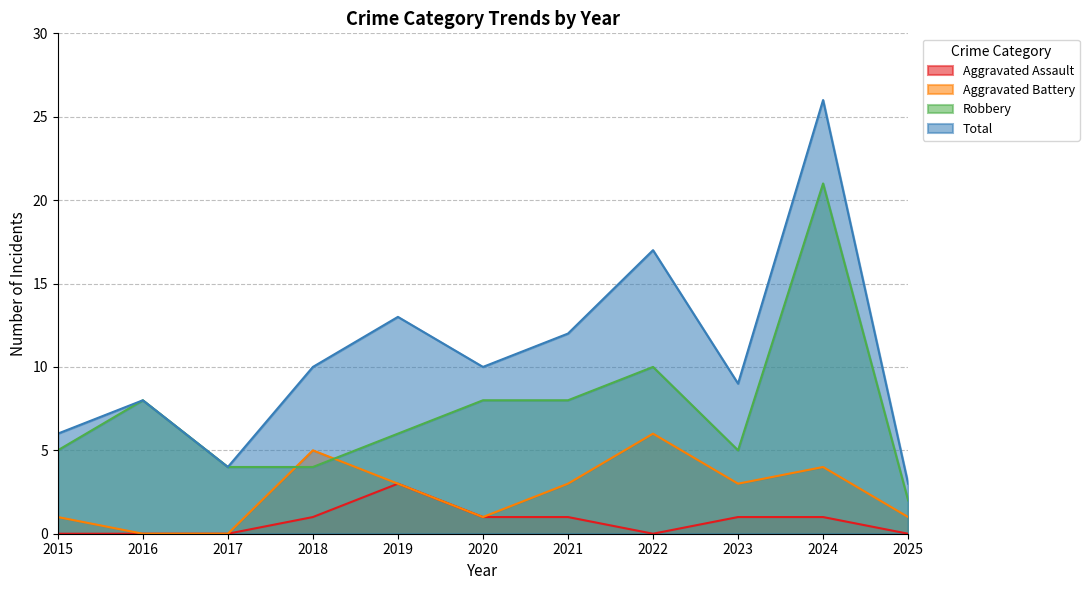

Which series changed the most between 2021 and 2025?

Total